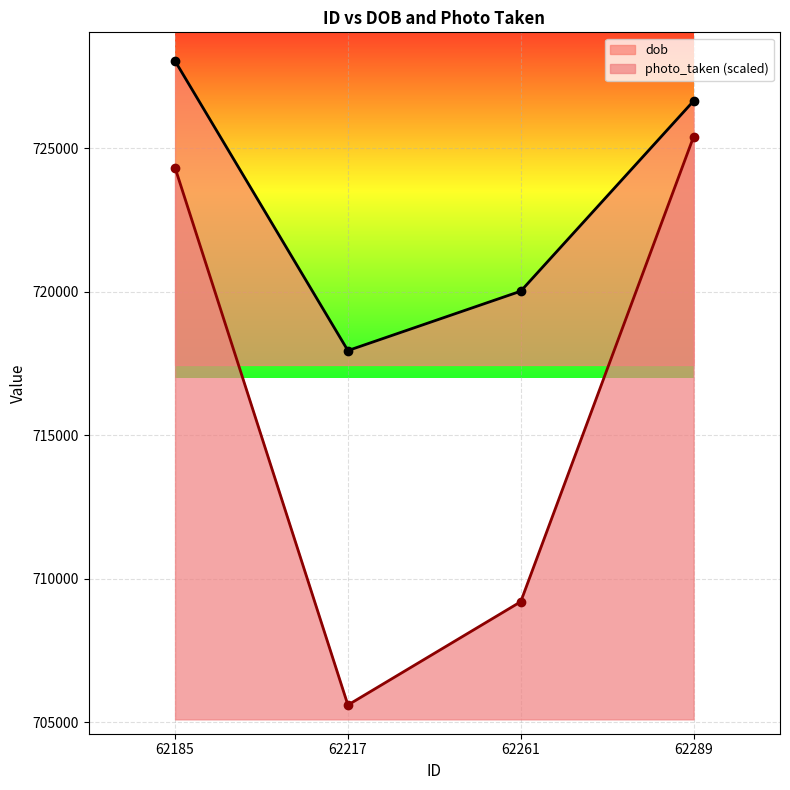

True or false: dob has more than 1 points higher than both neighbors.

False